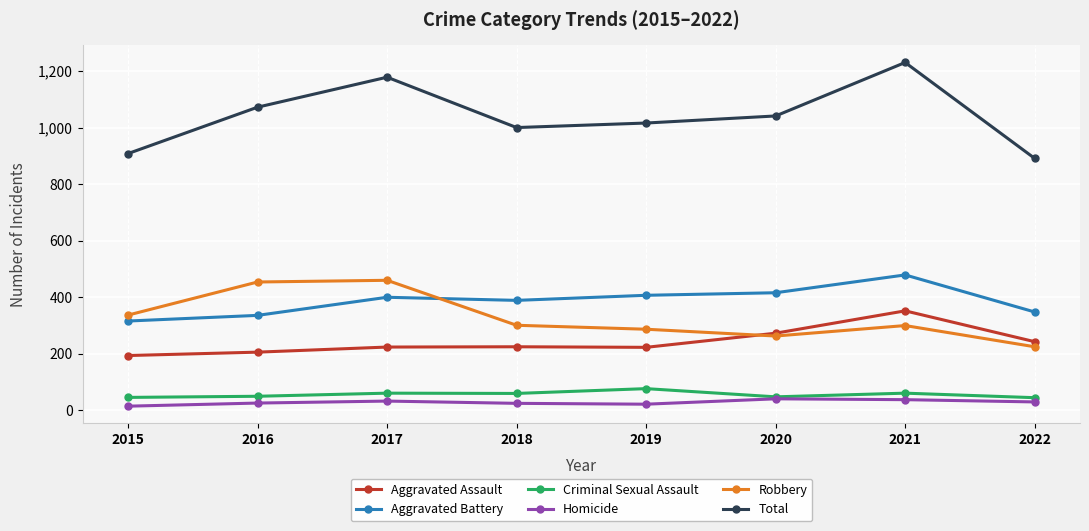

What are all the series names shown in the legend?

Aggravated Assault, Aggravated Battery, Criminal Sexual Assault, Homicide, Robbery, Total